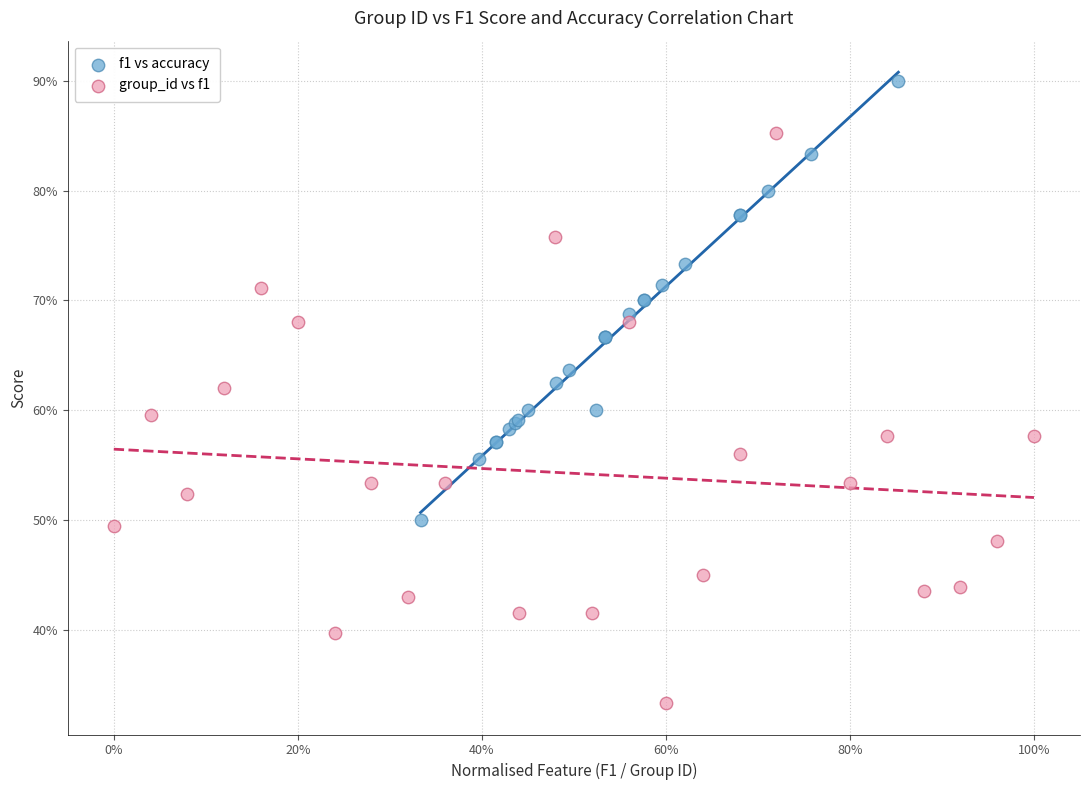

Which series has the largest Y range (max minus min)?

group_id vs f1